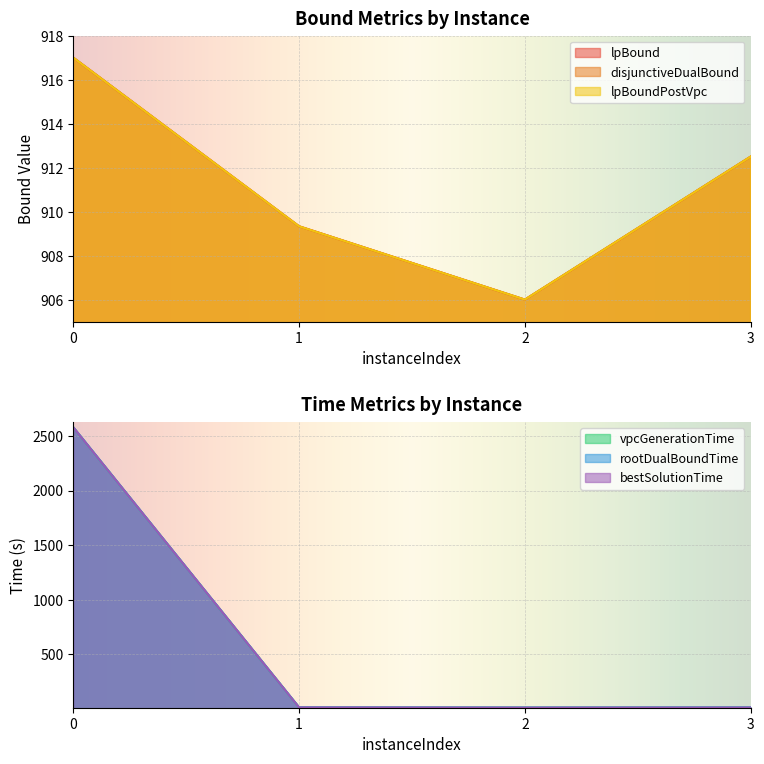

What is the spread (max minus min) of values at 1?

895.1